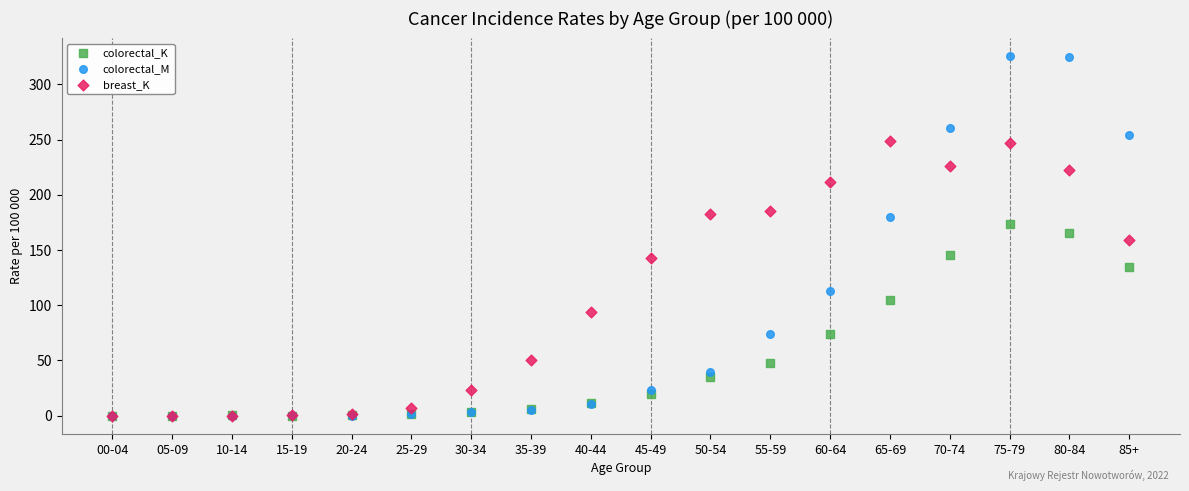

What are all the series names shown in the legend?

colorectal_K, colorectal_M, breast_K